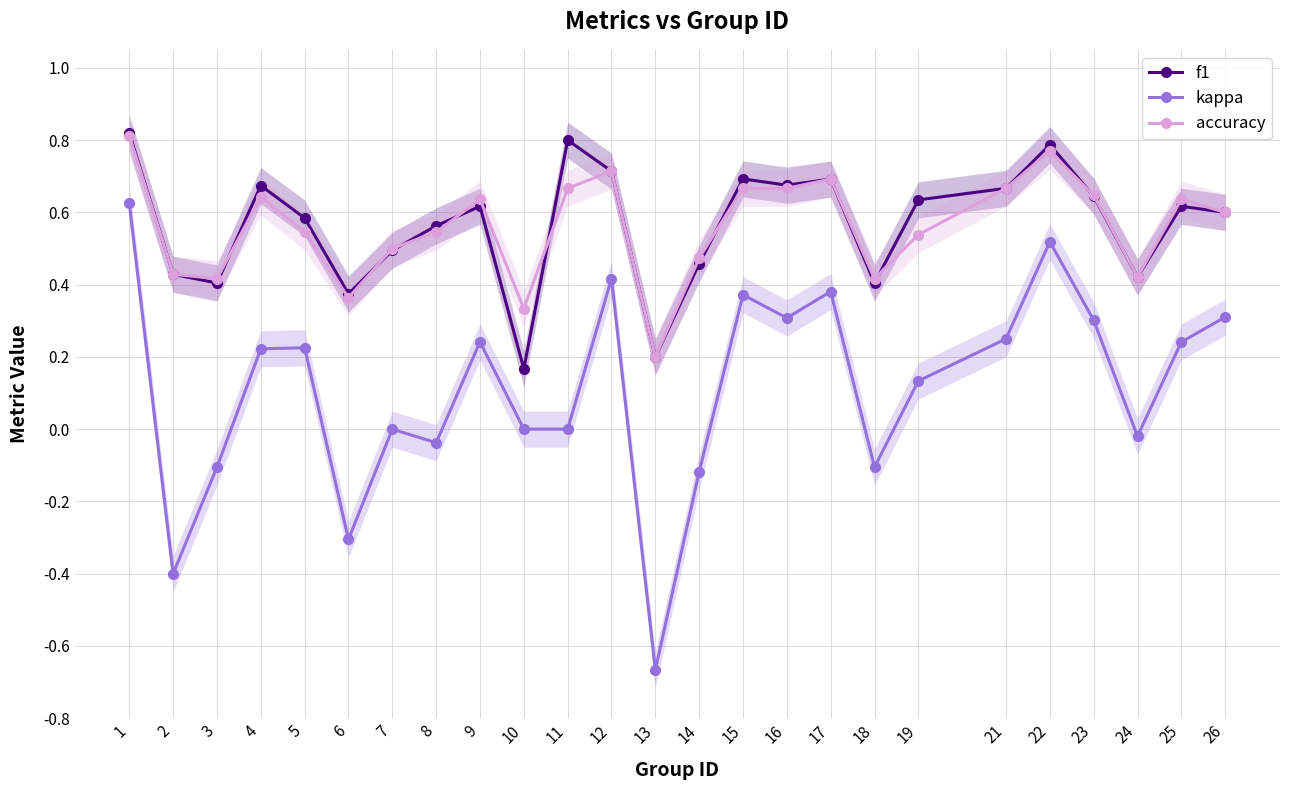

Reading left to right, list all the values displayed in this chart.

f1: 0.8	0.4	0.4	0.7	0.6	0.4	0.5	0.6	0.6	0.2	0.8	0.7	0.2	0.5	0.7	0.7	0.7	0.4	0.6	0.7	0.8	0.6	0.4	0.6	0.6
kappa: 0.6	-0.4	-0.1	0.2	0.2	-0.3	0.0	-0.0	0.2	0.0	0.0	0.4	-0.7	-0.1	0.4	0.3	0.4	-0.1	0.1	0.2	0.5	0.3	-0.0	0.2	0.3
accuracy: 0.8	0.4	0.4	0.6	0.5	0.4	0.5	0.5	0.6	0.3	0.7	0.7	0.2	0.5	0.7	0.7	0.7	0.4	0.5	0.7	0.8	0.6	0.4	0.6	0.6